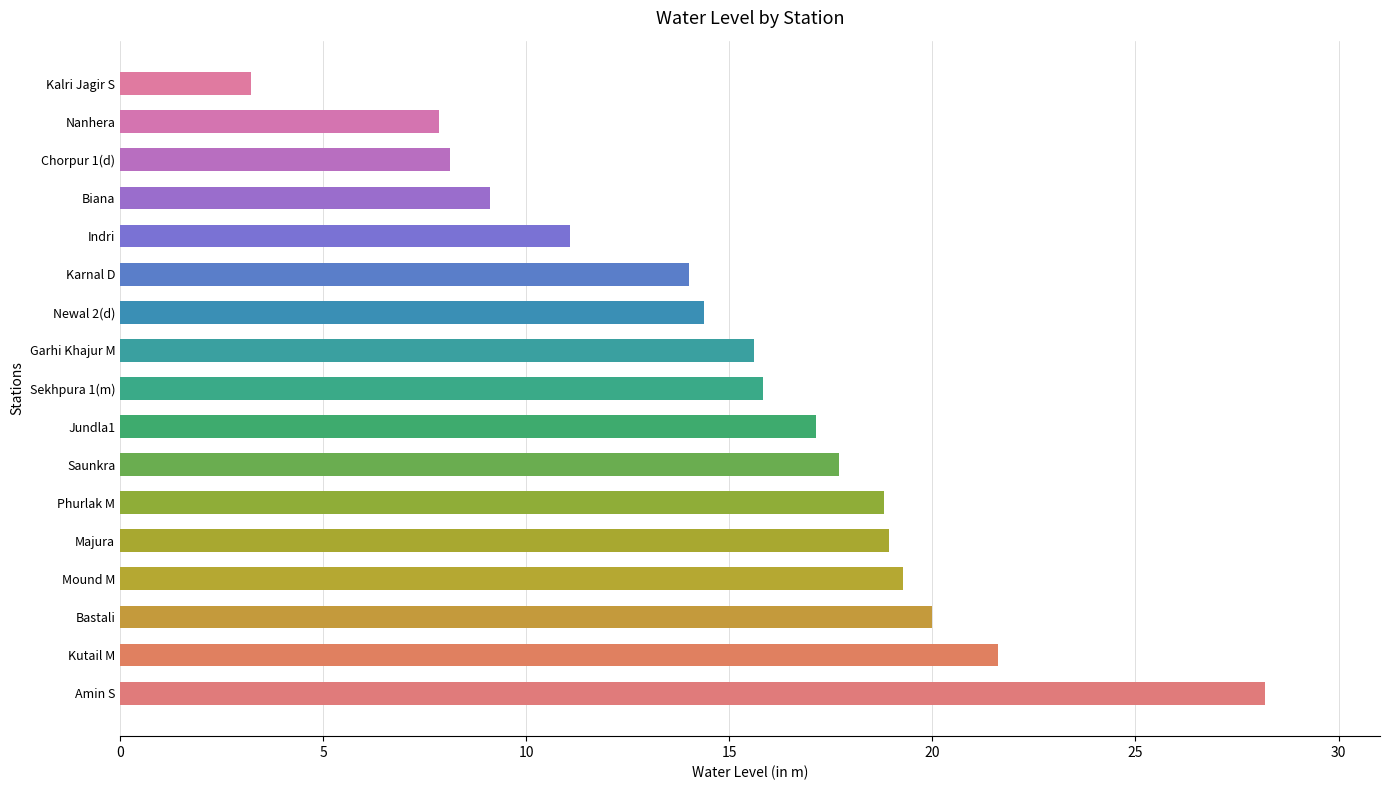

How many categories are shown in the chart?

17